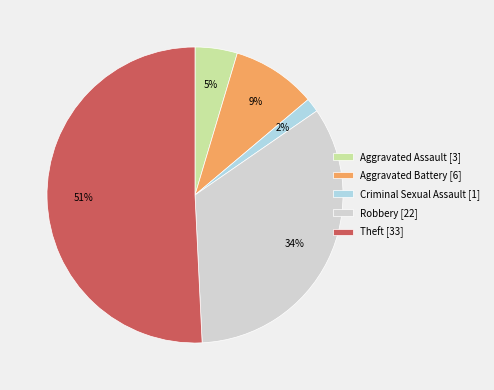

How many slices are in this pie chart?

5